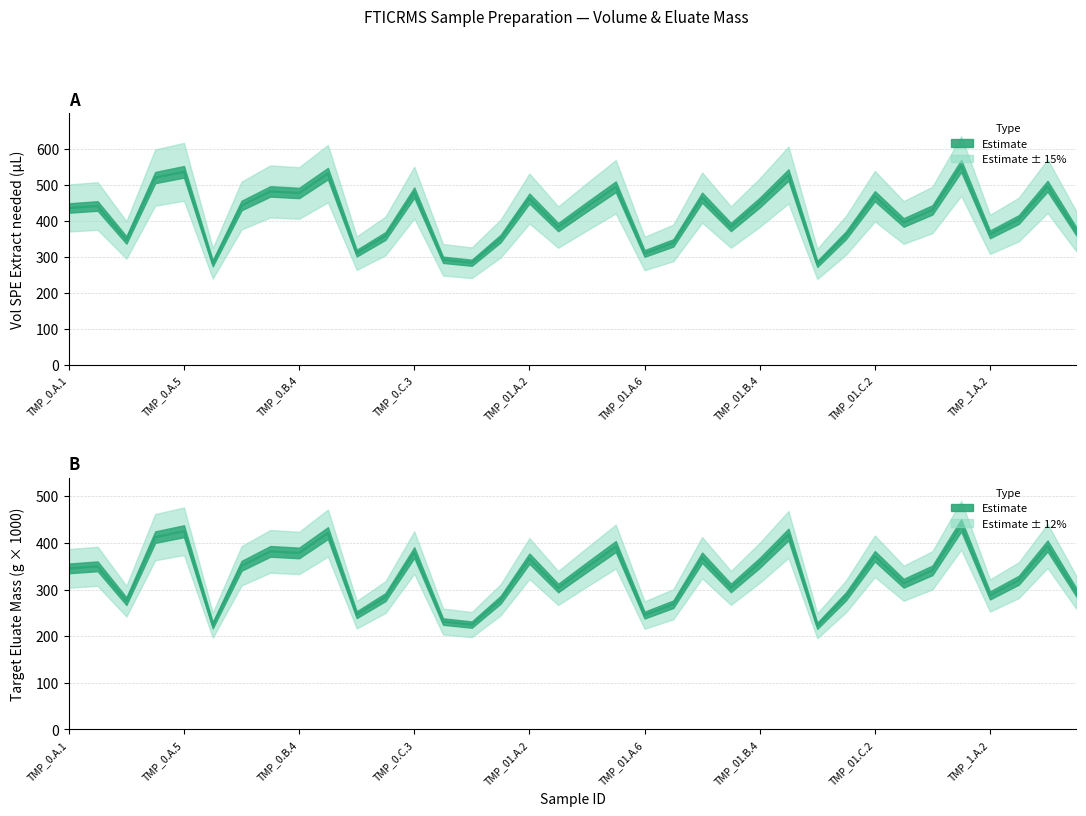

True or false: Target_Eluate_Mass and Vol_SPE cross at least once.

False